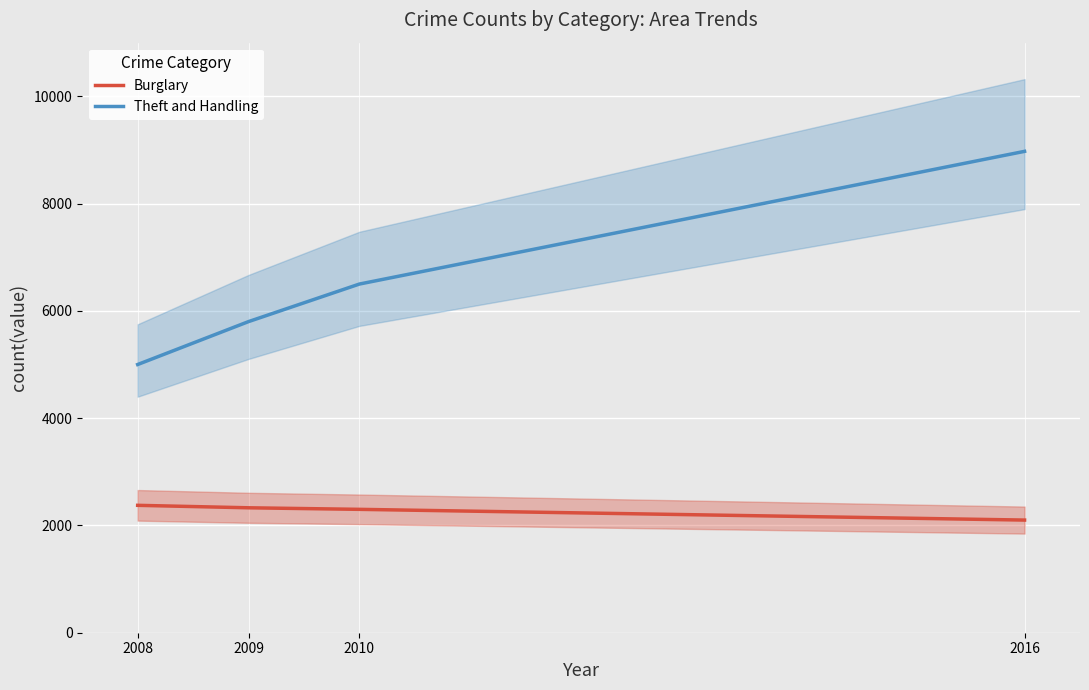

What are all the series names shown in the legend?

Burglary, Theft and Handling